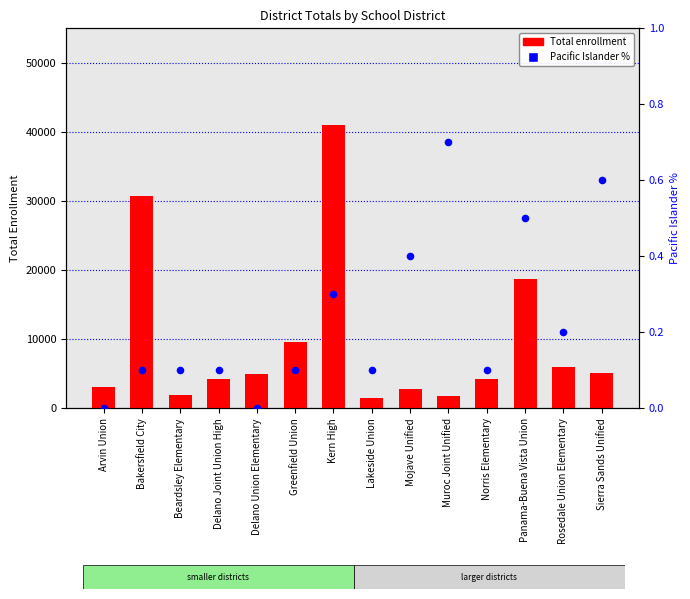

Which series contains the highest Y value?

Total